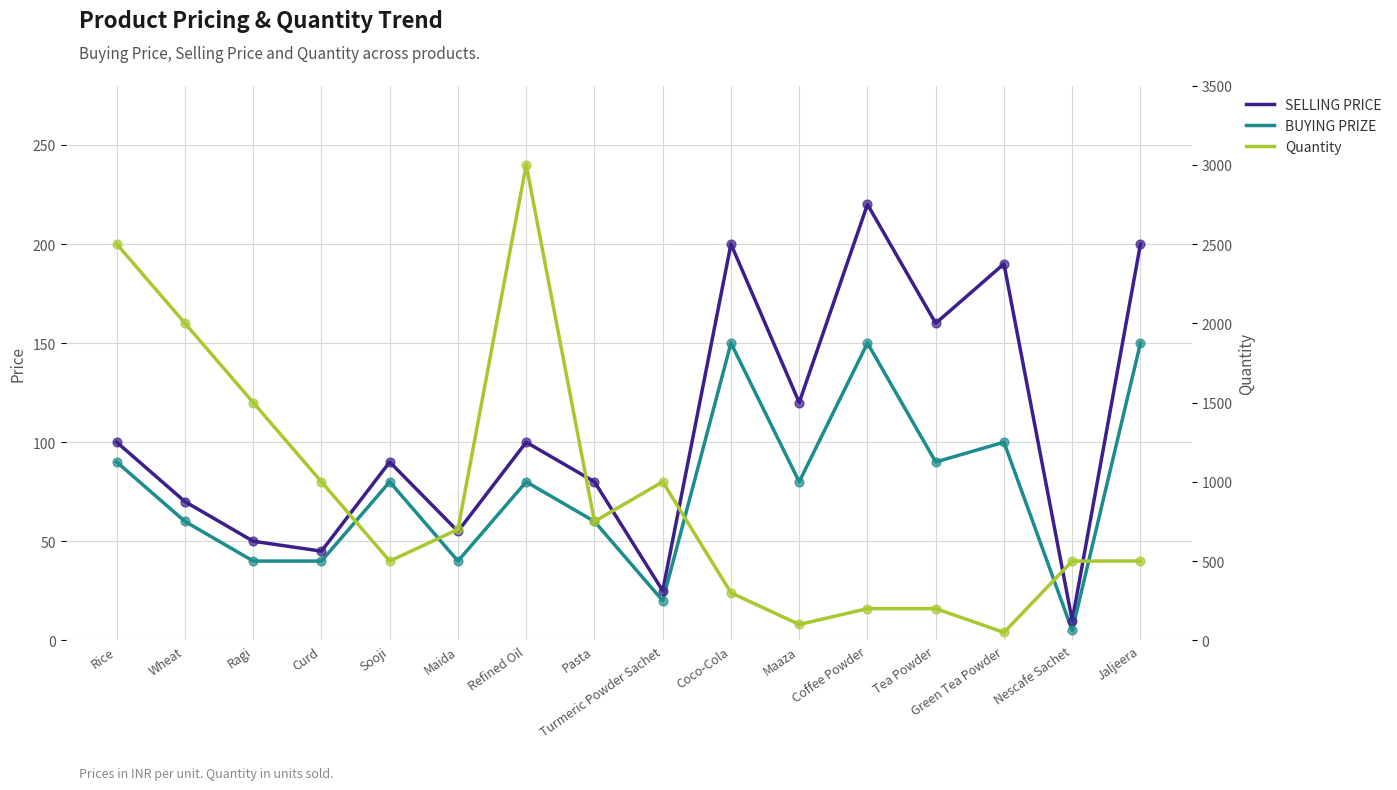

At which category is the sum across all series the highest?

Refined Oil